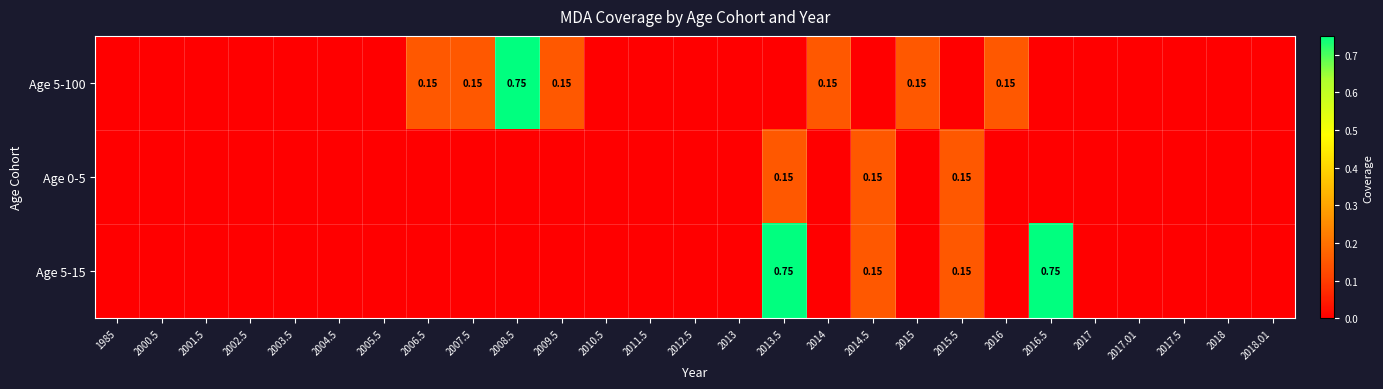

Is the value of Age 0-5 at 2008.5 greater than the value of Age 5-15 at 2018.01?

No